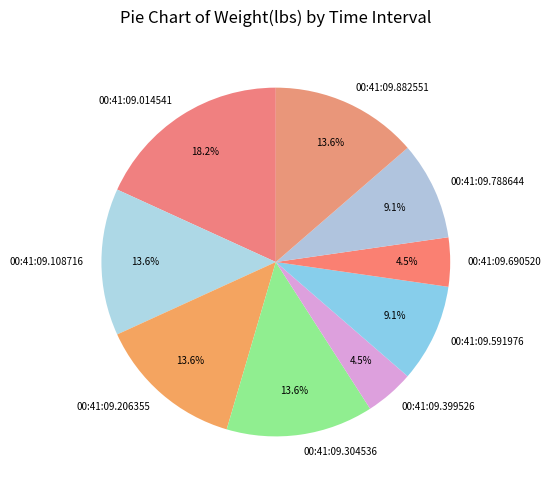

To the nearest percent, what is the average slice percentage?

11%